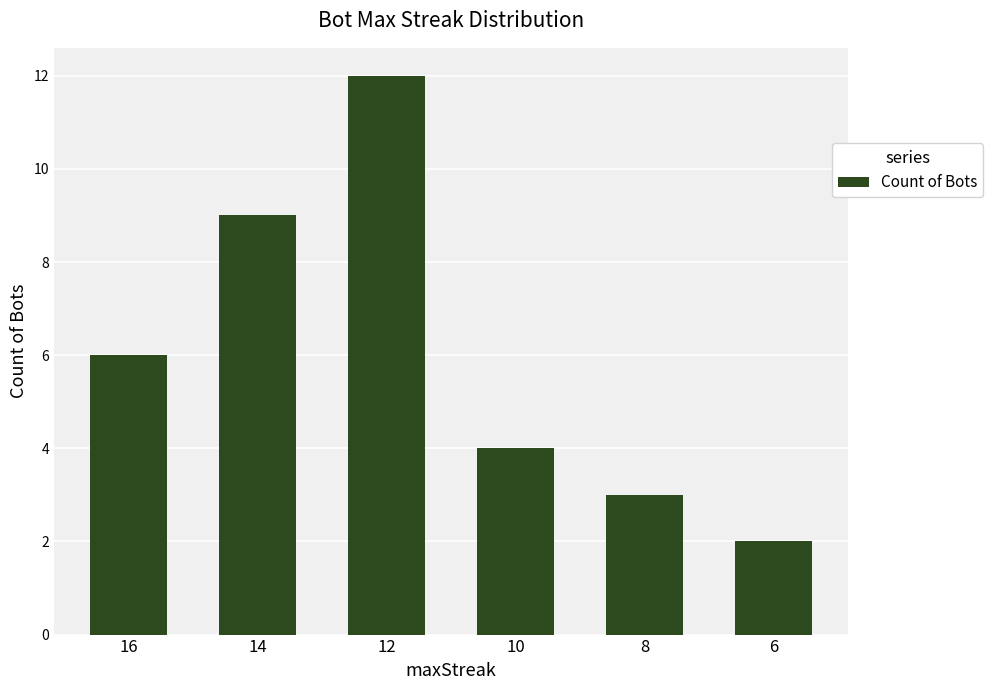

How many categories are shown in the chart?

6